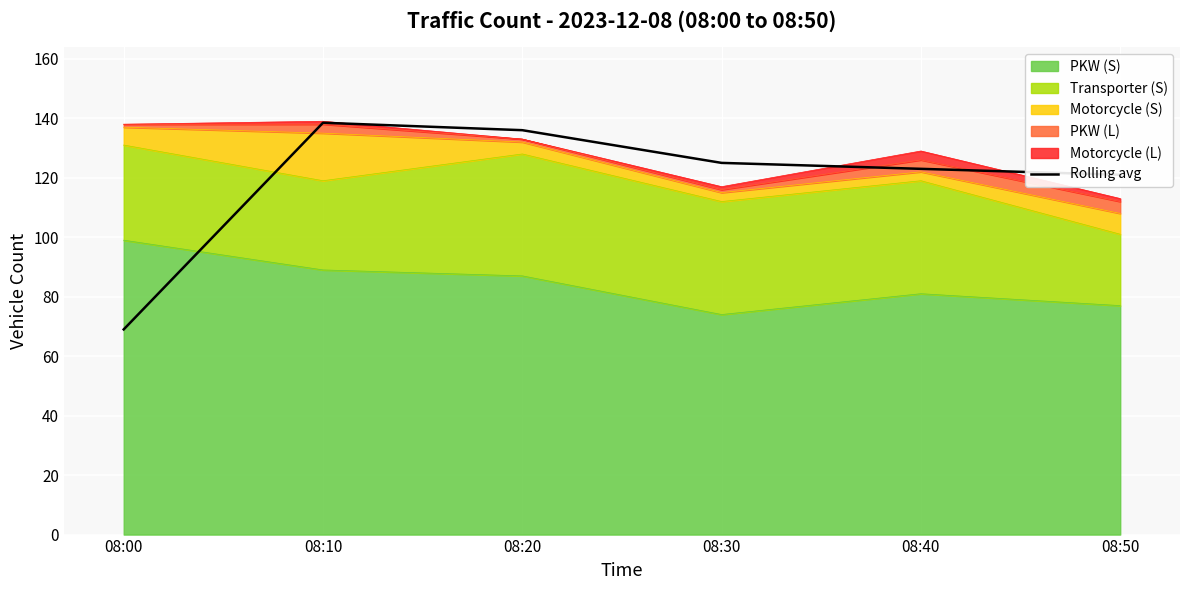

How many values are below 125?

3